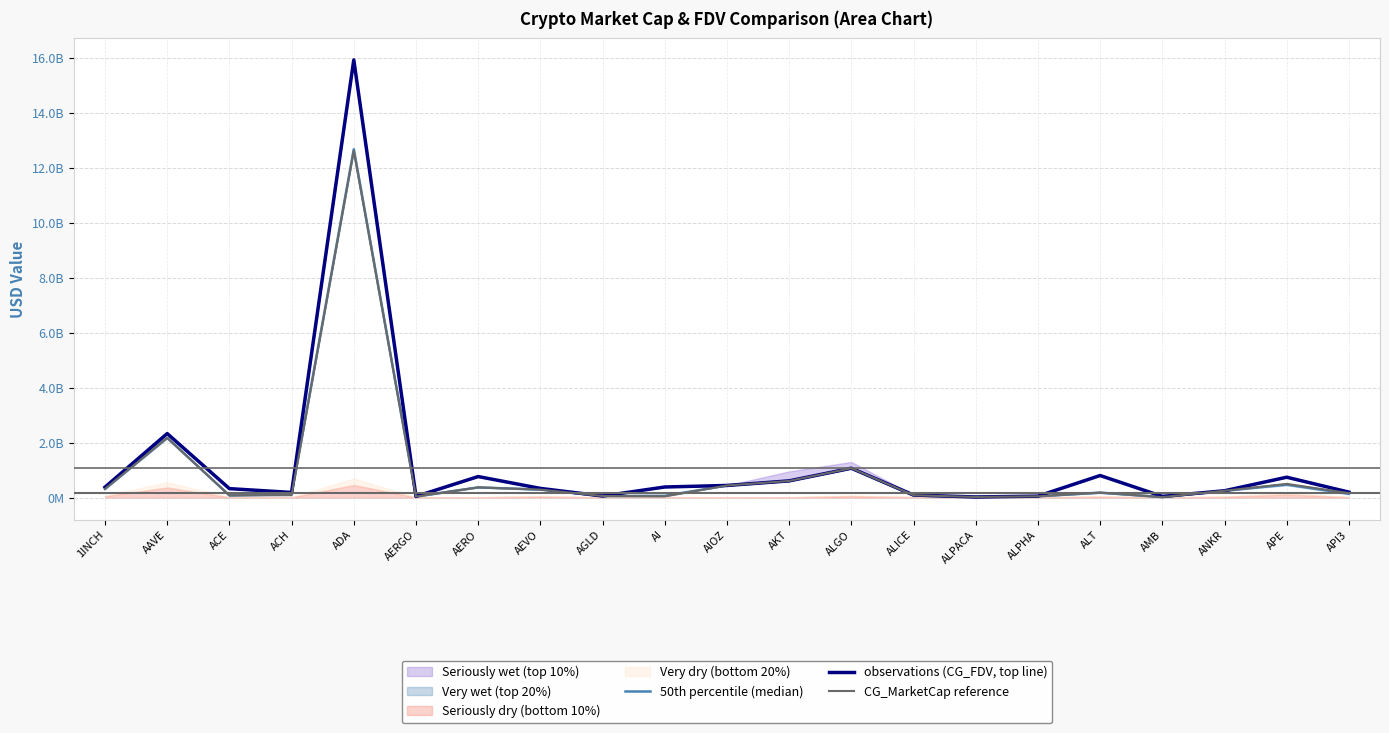

What is the label of the 7th point from the right?

ALPACA